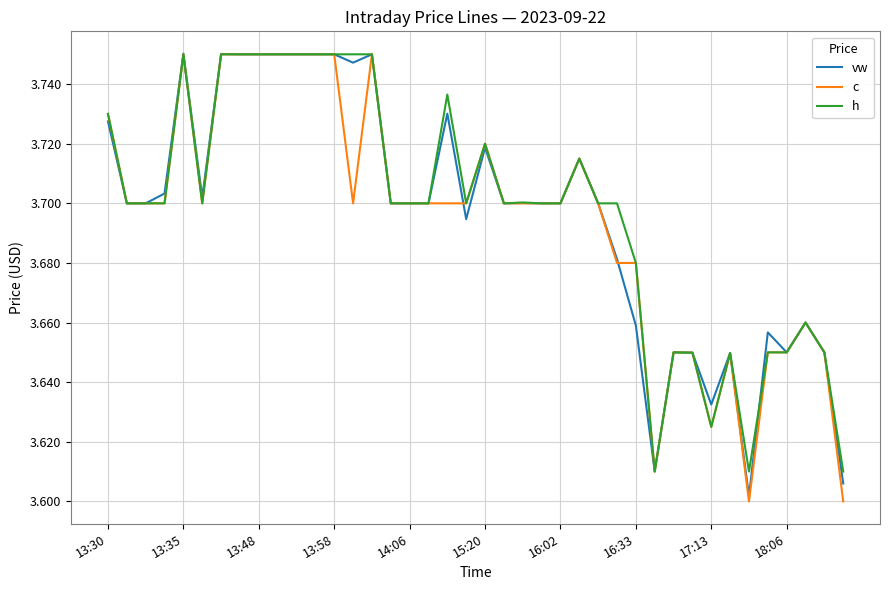

How many lines are shown in the chart?

3